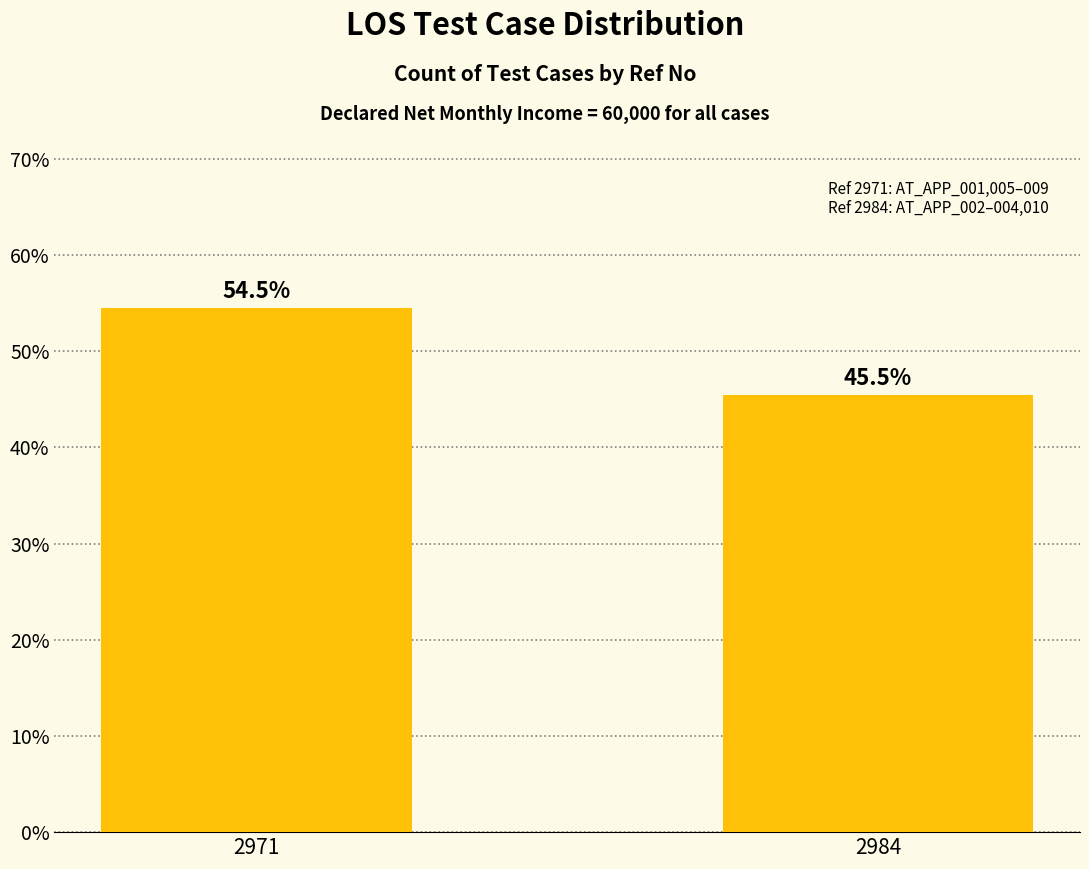

What is the change in value from 2971 to 2984?

-0.1